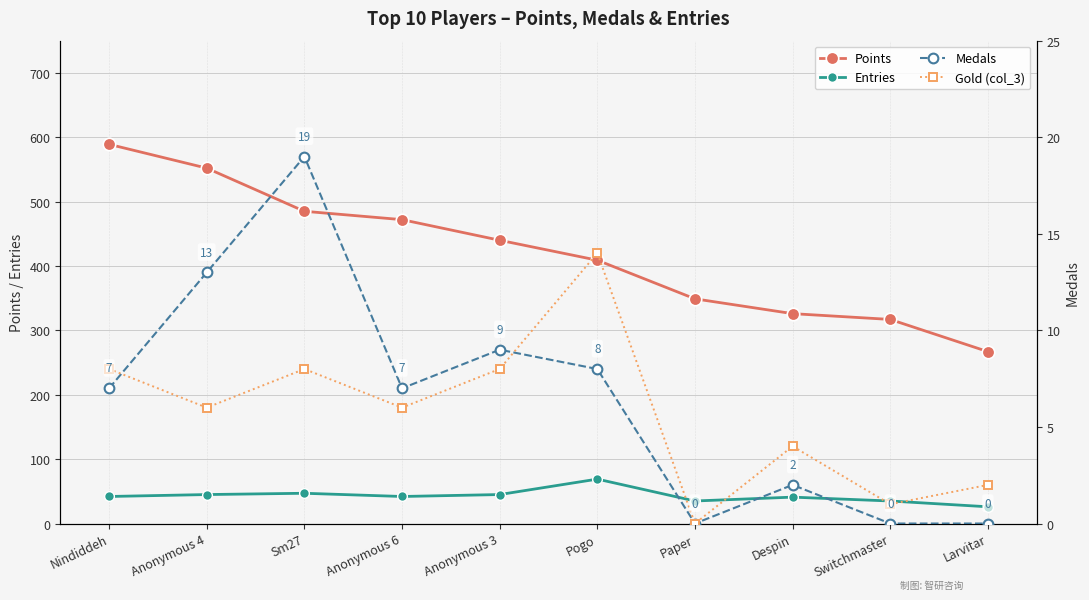

Between Pogo and Anonymous 6, which is larger?

Anonymous 6